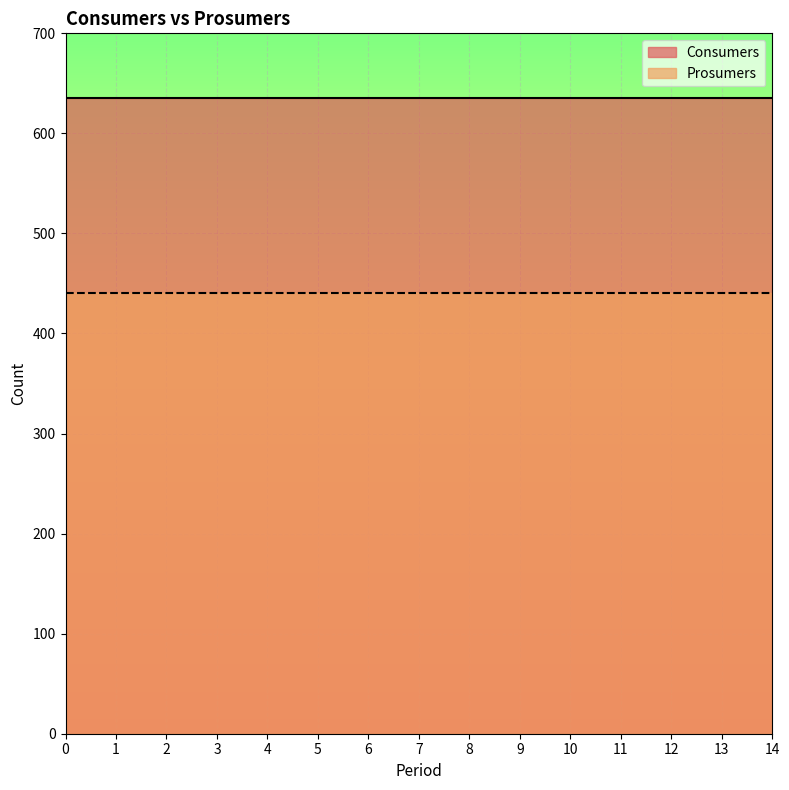

What is the difference between the highest and lowest values at 2?

195